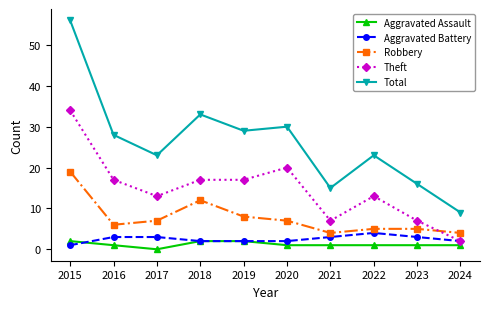

True or false: Robbery and Aggravated Assault intersect in this chart.

False